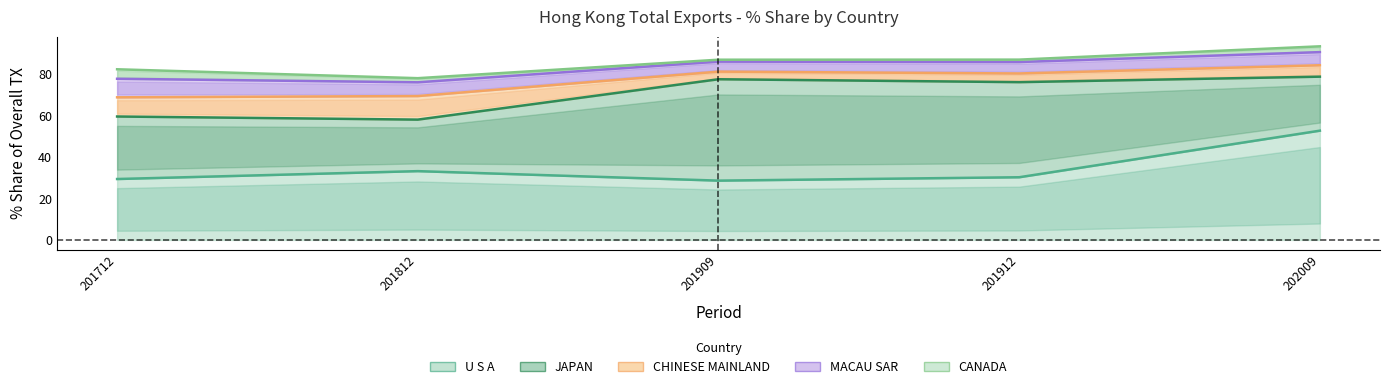

What is the spread (max minus min) of values at CANADA?

3.6